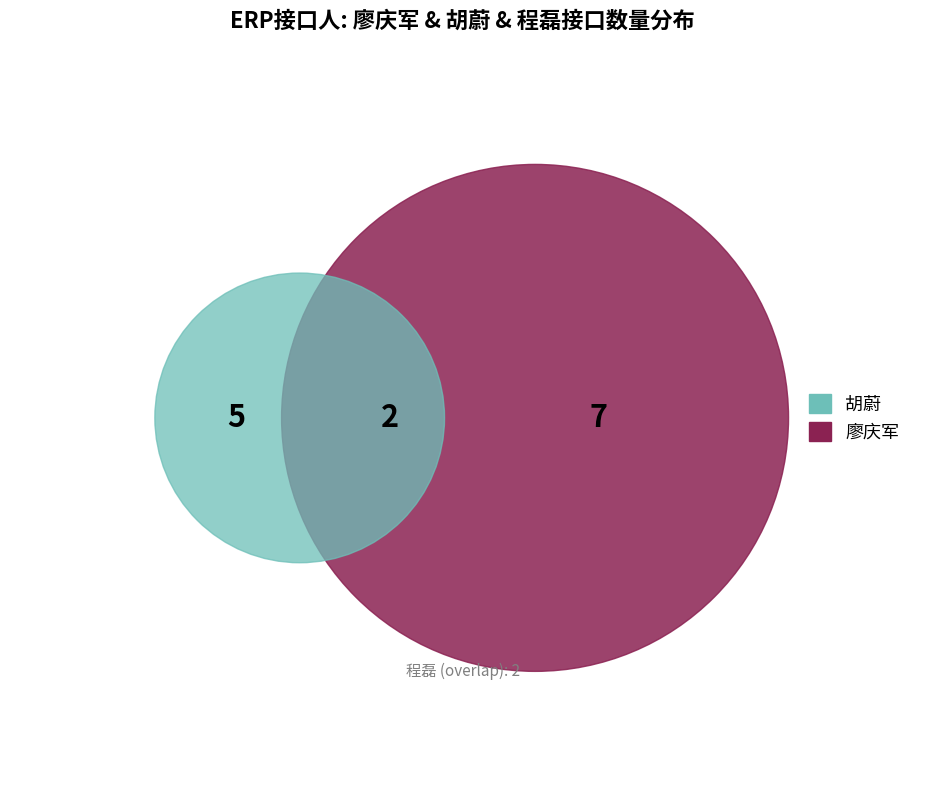

Rank the categories by value from highest to lowest.

廖庆军, 胡蔚, 程磊